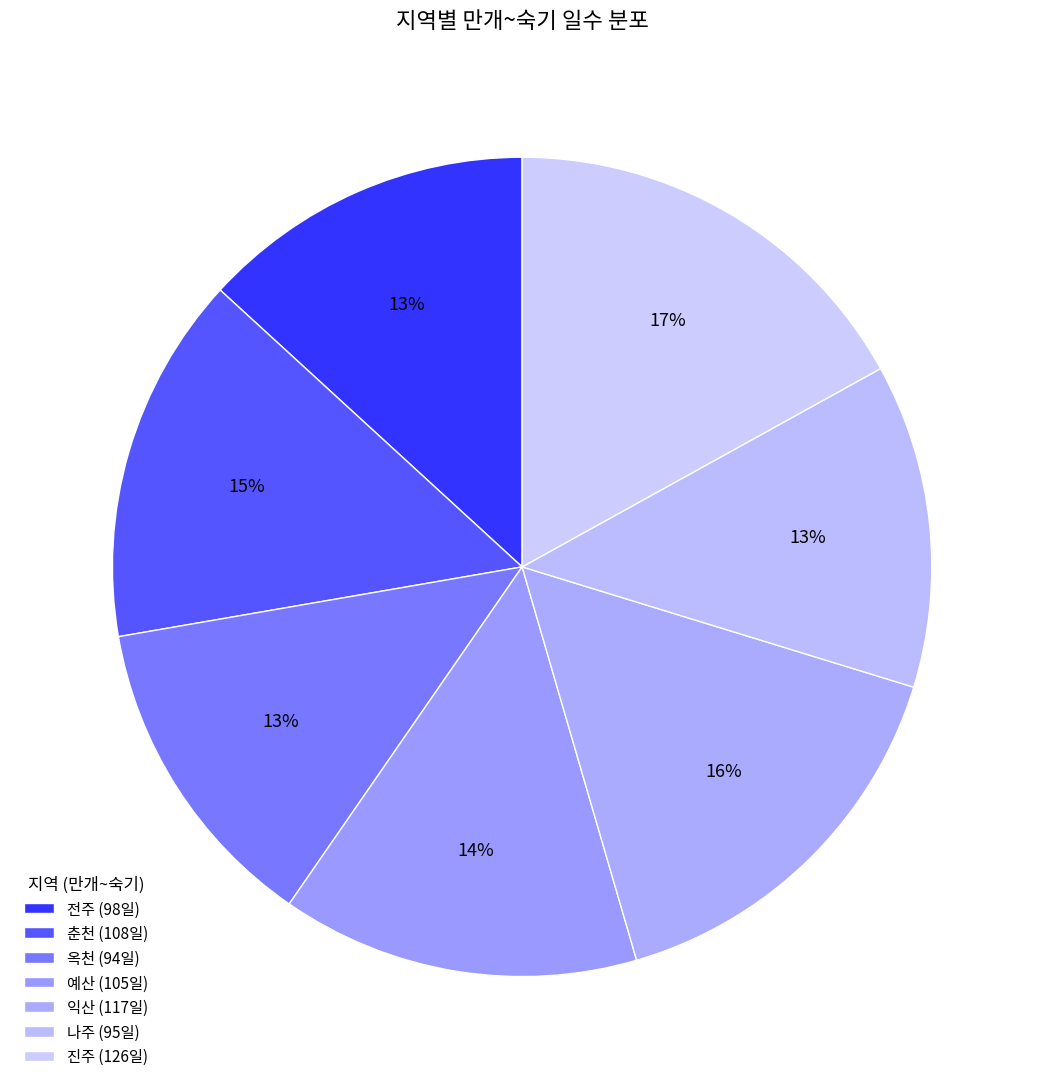

To the nearest percent, what is the average slice percentage?

14%